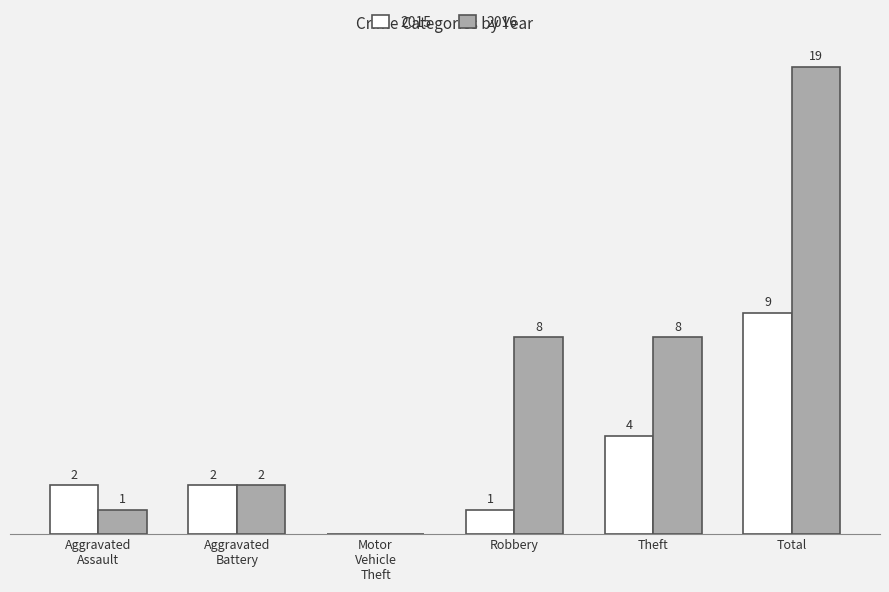

At which label is 2015 closest to 4?

Theft